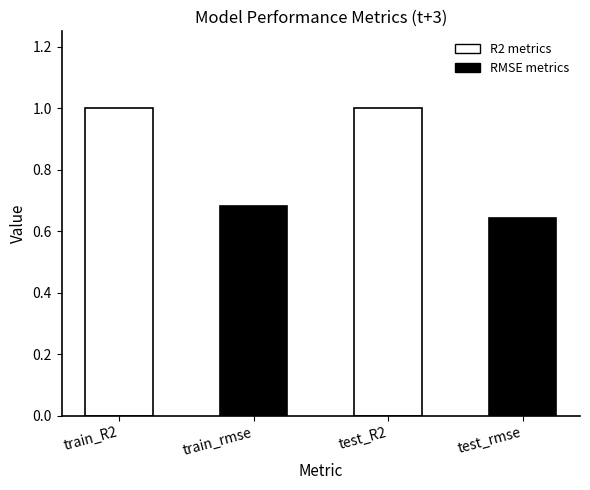

True or false: the data shows 1.0 at test_R2.

True